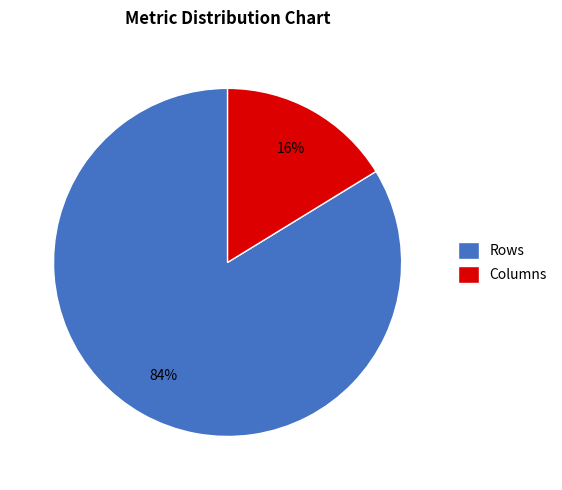

Which slice represents more than half of the pie?

Rows